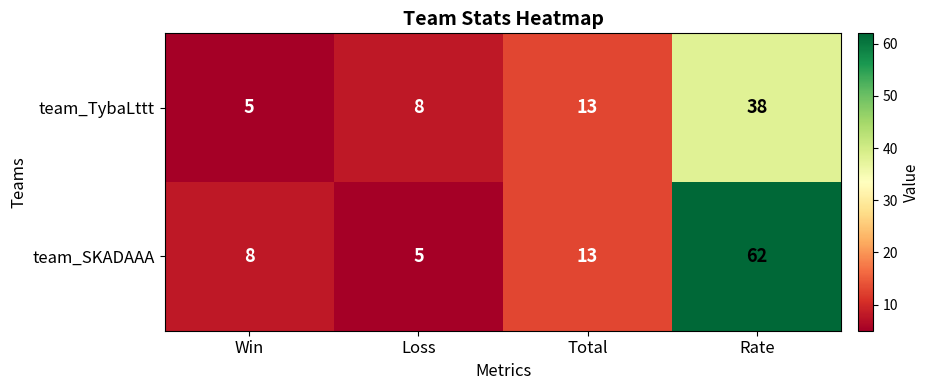

Read the team_SKADAAA value at Total.

13